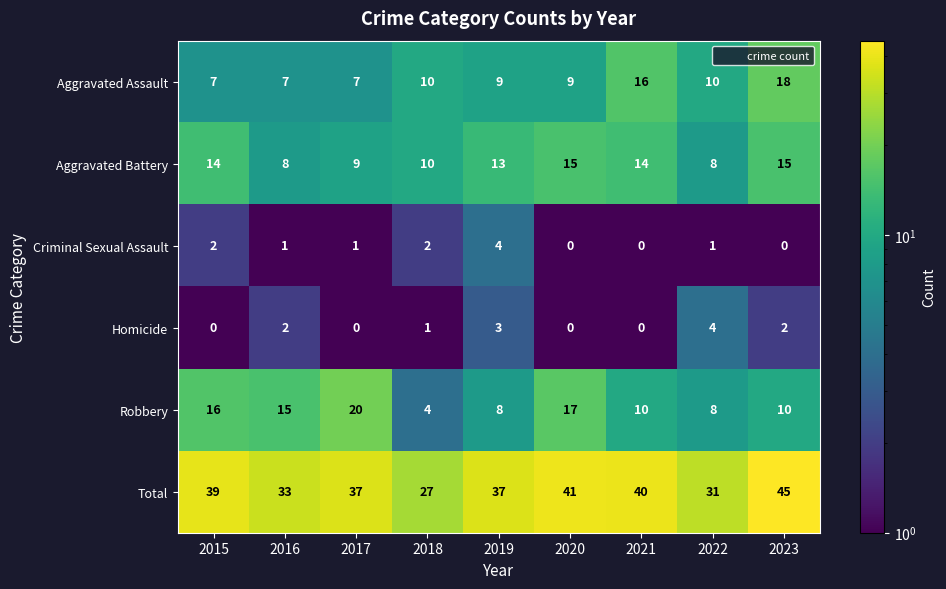

Read the Total value at 2023.

45